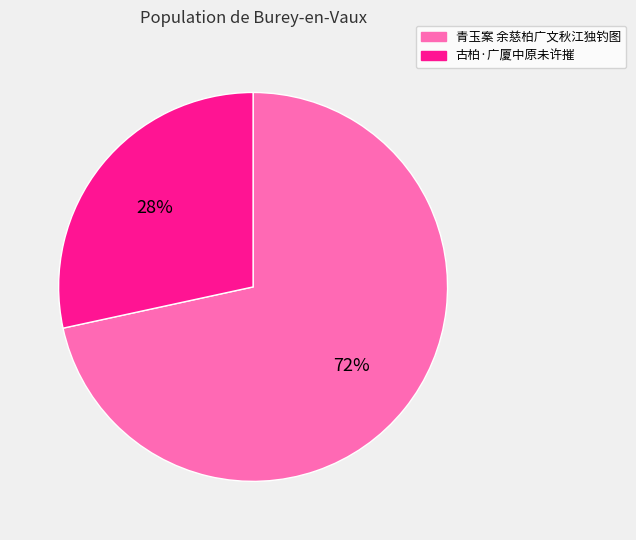

Which category accounts for the majority?

青玉案 余慈柏广文秋江独钓图